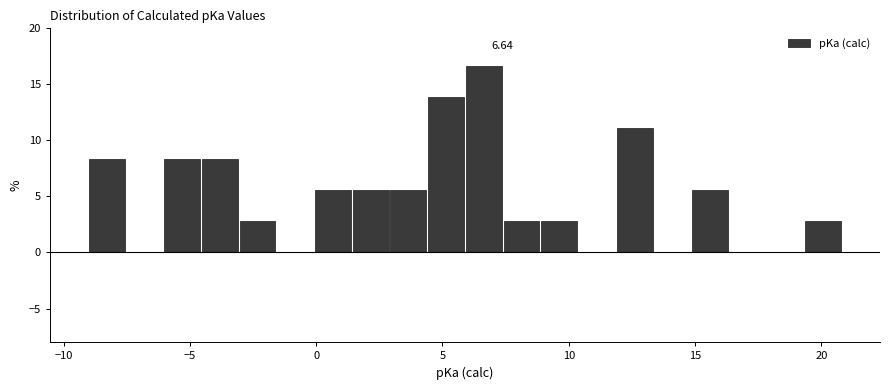

Read against the x-axis, roughly where is the centre of the tallest bar?

6.5